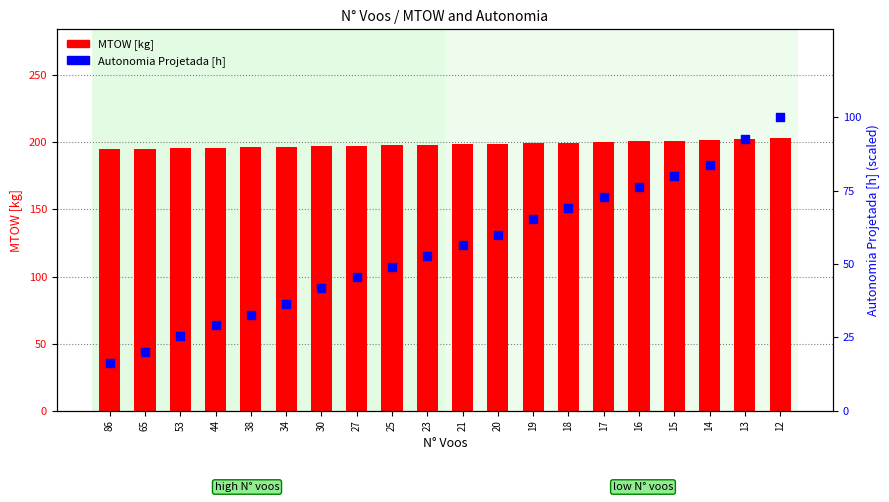

What is the total value across all series at 14?

285.0